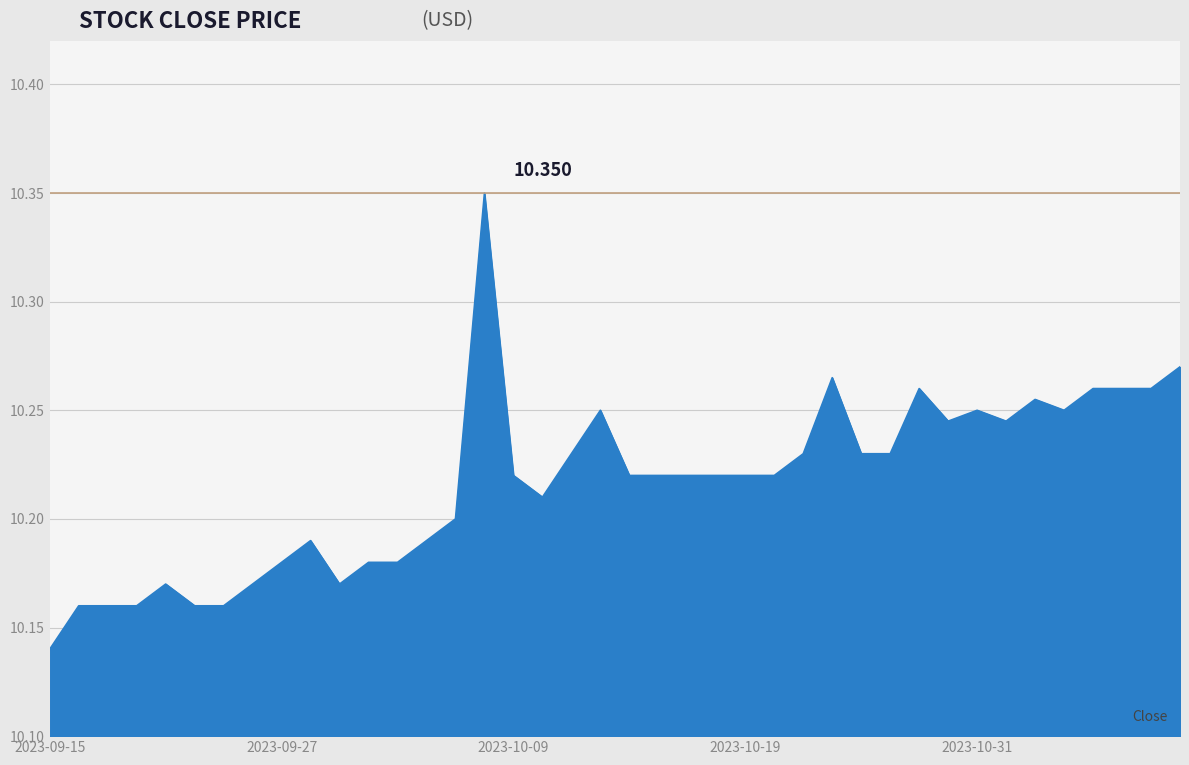

How many lines are shown in the chart?

1